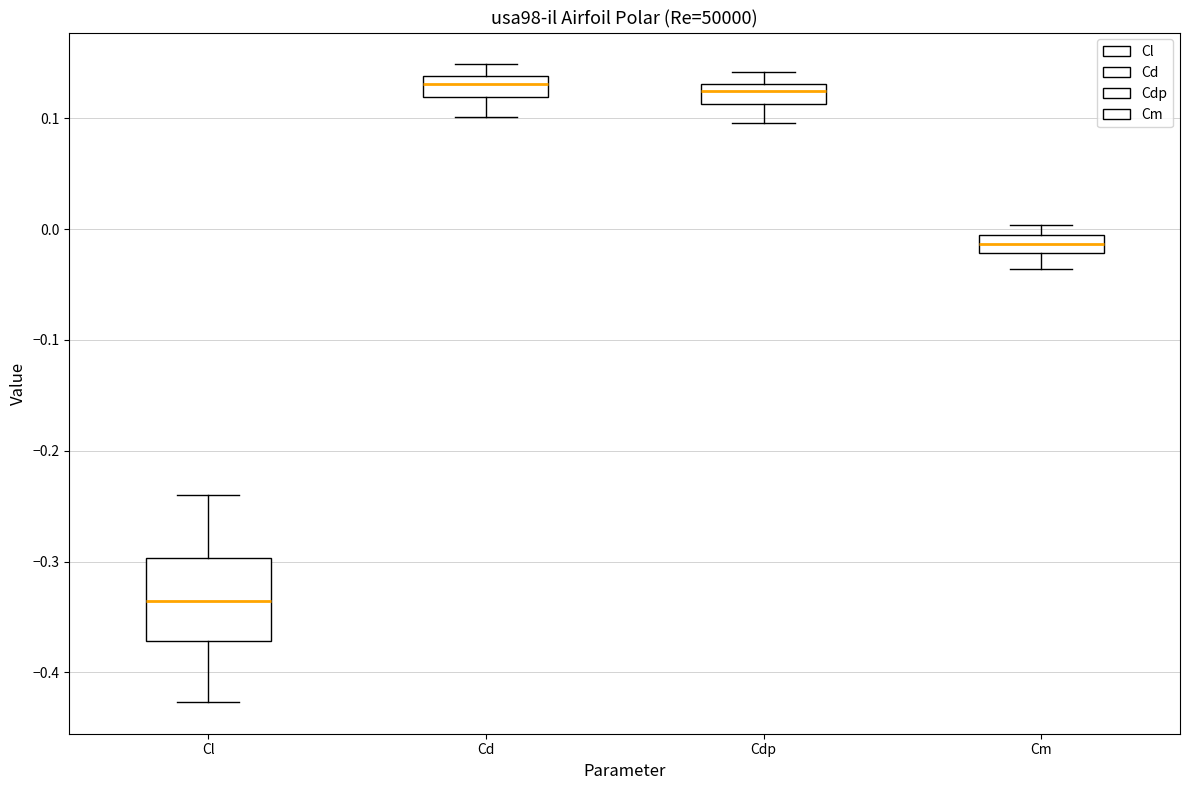

Comparing the boxes themselves (not the whiskers), which one is the tallest?

Cl